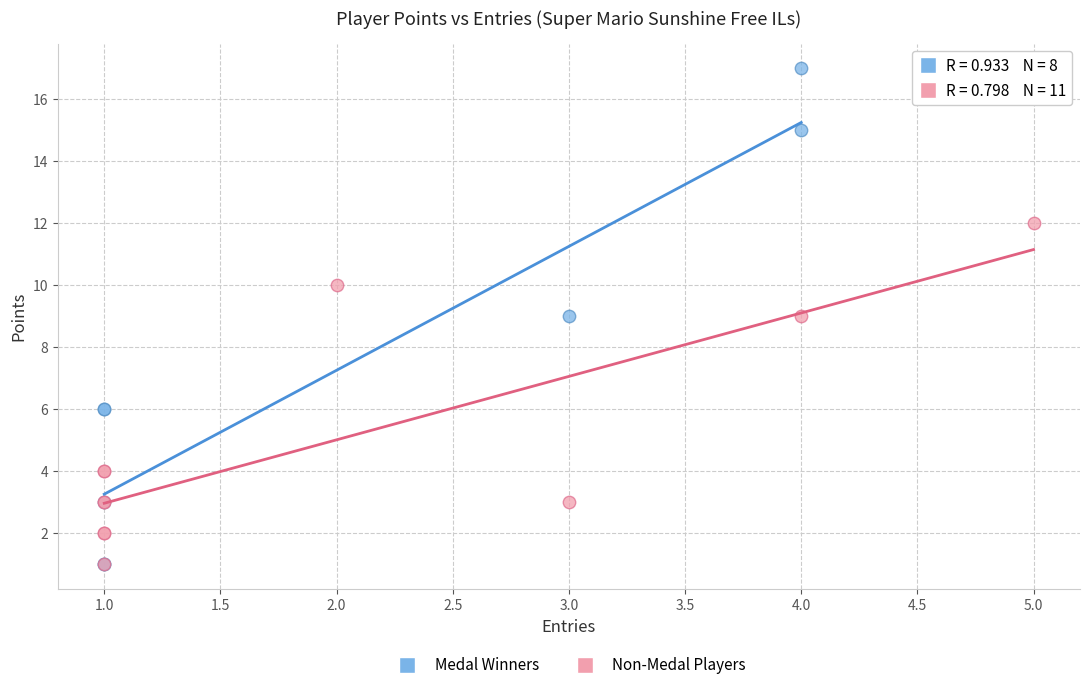

Which series has the largest Y range (max minus min)?

Medal Winners